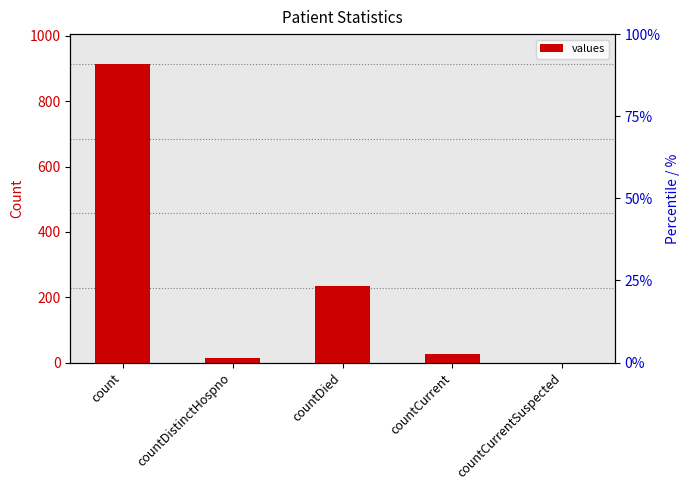

Where does the data first go above 25?

count